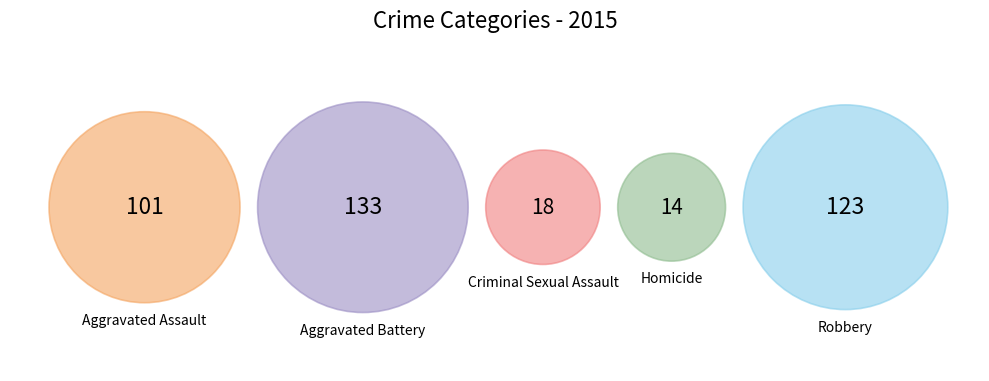

Combined, what portion of the pie is Aggravated Battery and Aggravated Assault?

60.2%